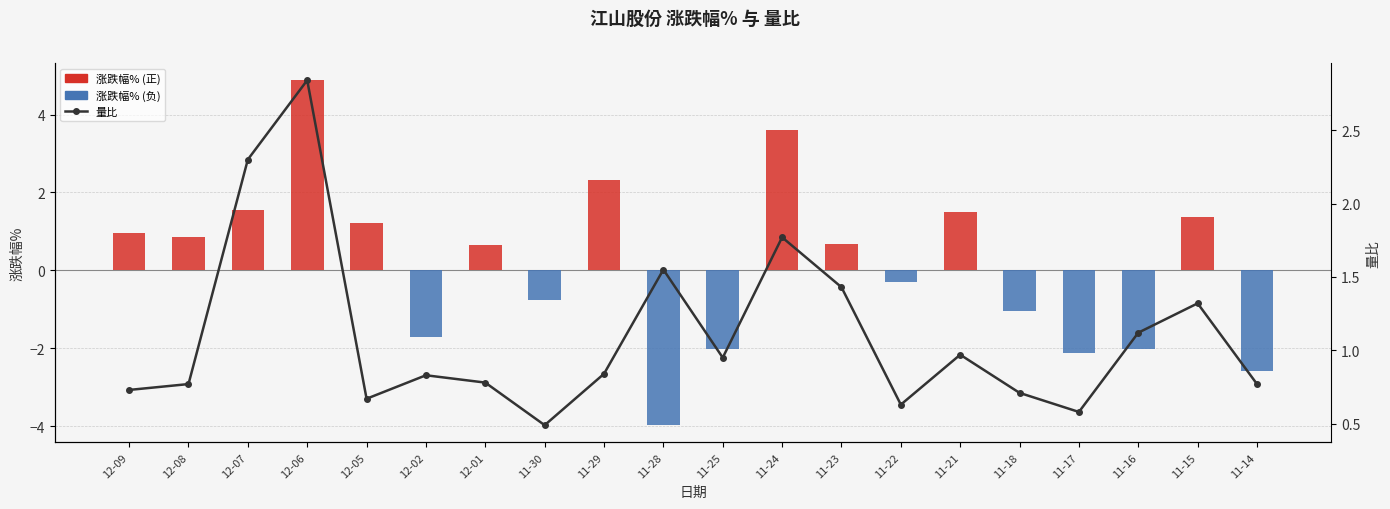

Reading right to left, extract all data points from this chart.

涨跌幅%: -2.6	1.4	-2.0	-2.1	-1.0	1.5	-0.3	0.7	3.6	-2.0	-4.0	2.3	-0.8	0.7	-1.7	1.2	4.9	1.6	0.9	1.0
量比: 0.8	1.3	1.1	0.6	0.7	1.0	0.6	1.4	1.8	0.9	1.6	0.8	0.5	0.8	0.8	0.7	2.8	2.3	0.8	0.7